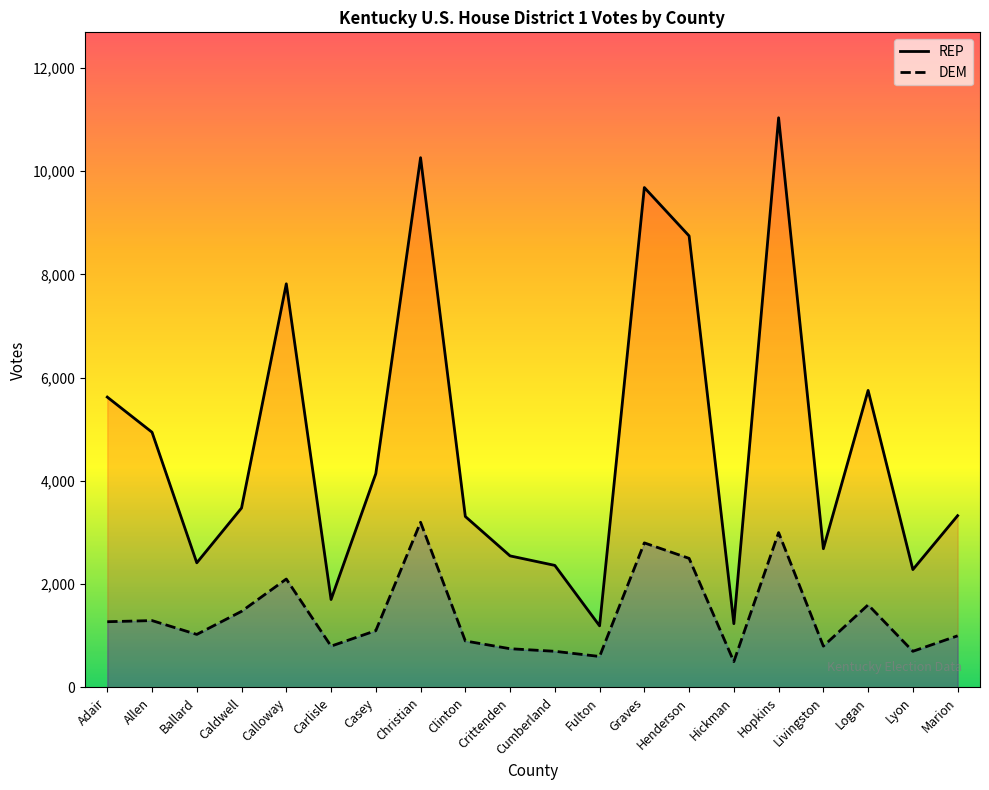

What is the difference between the second highest and second lowest values in the REP series?

9026